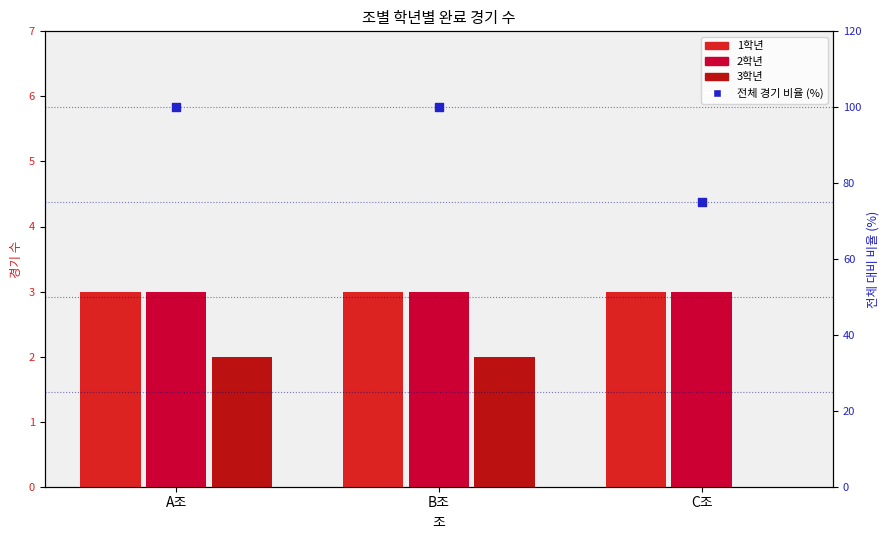

What is the total value across all series at B조?

108